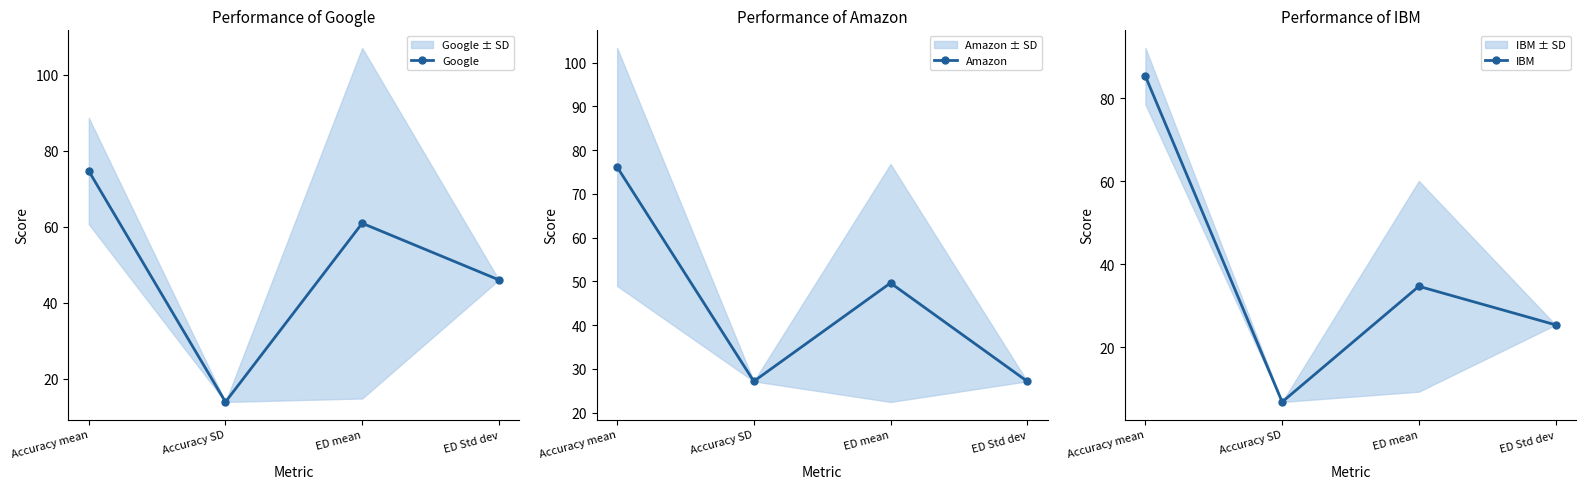

What is the difference between the Google values at ED mean and Accuracy SD?

47.0